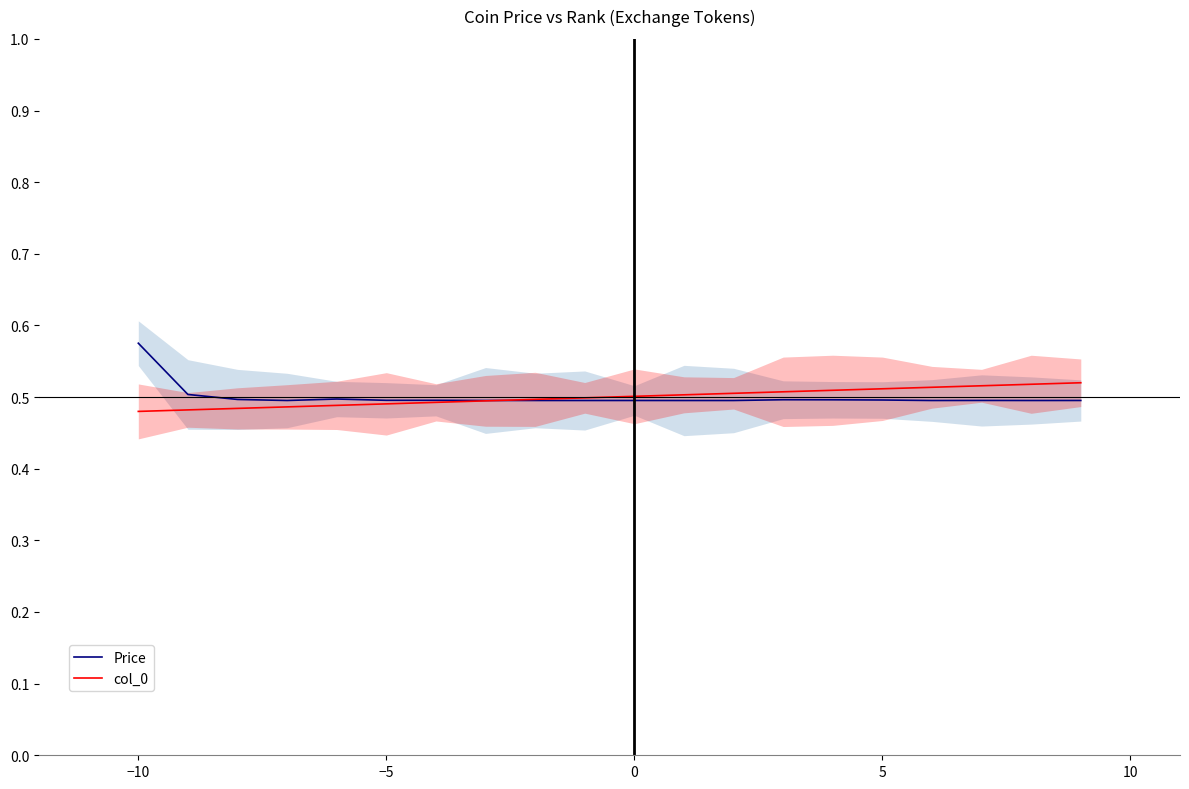

The col_0 series shows 0.2 at 0. True or false?

False